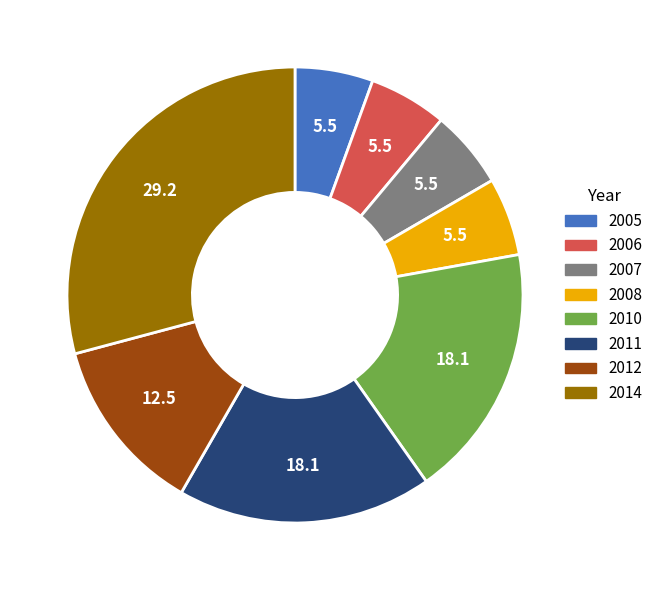

Does any single category account for the majority?

No